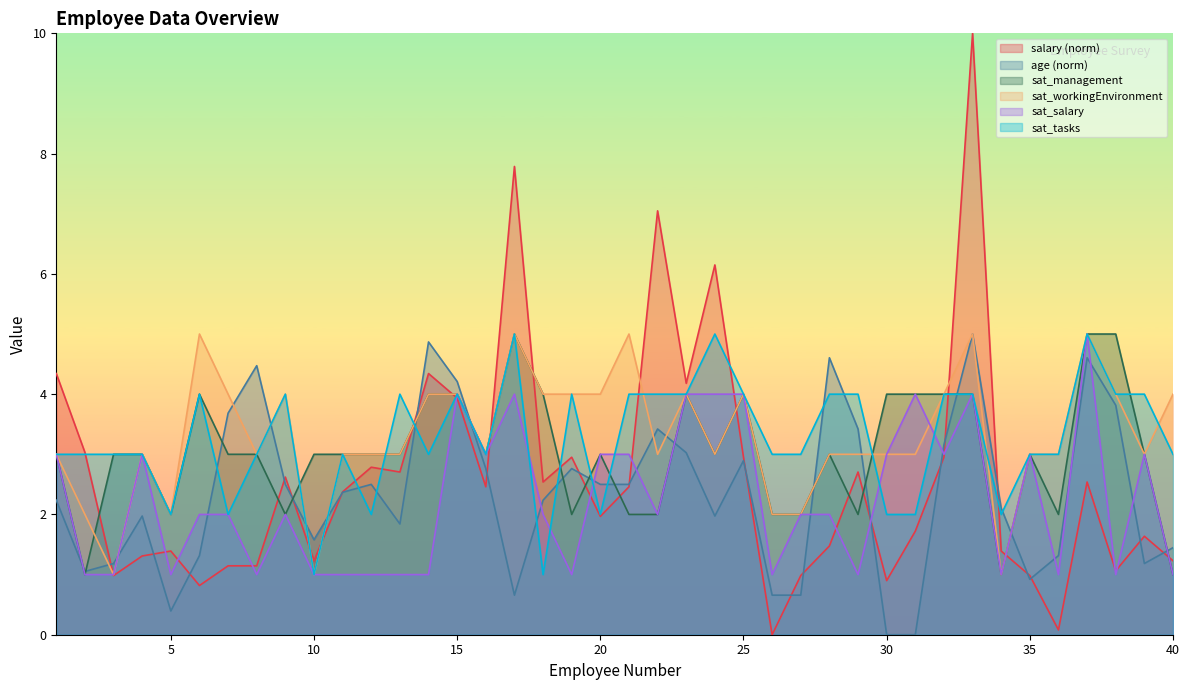

Reading right to left, transcribe all the data shown in this chart.

salary: 40=1.2	39=1.6	38=1.1	37=2.5	36=0.1	35=1.0	34=1.4	33=10.0	32=3.0	31=1.7	30=0.9	29=2.7	28=1.5	27=1.0	26=0.0	25=3.0	24=6.1	23=4.2	22=7.0	21=2.5	20=2.0	19=3.0	18=2.5	17=7.8	16=2.5	15=3.9	14=4.3	13=2.7	12=2.8	11=2.4	10=1.2	9=2.6	8=1.1	7=1.1	6=0.8	5=1.4	4=1.3	3=1.0	2=3.0	1=4.3
age: 40=1.4	39=1.2	38=3.8	37=4.6	36=1.3	35=0.9	34=2.1	33=5.0	32=3.2	31=0.0	30=0.0	29=3.4	28=4.6	27=0.7	26=0.7	25=2.9	24=2.0	23=3.0	22=3.4	21=2.5	20=2.5	19=2.8	18=2.2	17=0.7	16=2.8	15=4.2	14=4.9	13=1.8	12=2.5	11=2.4	10=1.6	9=2.5	8=4.5	7=3.7	6=1.3	5=0.4	4=2.0	3=1.2	2=1.1	1=2.2
sat_management: 40=1.0	39=3.0	38=5.0	37=5.0	36=2.0	35=3.0	34=1.0	33=4.0	32=4.0	31=4.0	30=4.0	29=2.0	28=3.0	27=2.0	26=2.0	25=4.0	24=3.0	23=4.0	22=2.0	21=2.0	20=3.0	19=2.0	18=4.0	17=5.0	16=3.0	15=4.0	14=4.0	13=3.0	12=3.0	11=3.0	10=3.0	9=2.0	8=3.0	7=3.0	6=4.0	5=2.0	4=3.0	3=3.0	2=1.0	1=3.0
sat_workingEnvironment: 40=4.0	39=3.0	38=4.0	37=5.0	36=3.0	35=3.0	34=1.0	33=5.0	32=4.0	31=3.0	30=3.0	29=3.0	28=3.0	27=2.0	26=2.0	25=4.0	24=3.0	23=4.0	22=3.0	21=5.0	20=4.0	19=4.0	18=4.0	17=5.0	16=3.0	15=4.0	14=4.0	13=3.0	12=3.0	11=3.0	10=1.0	9=4.0	8=3.0	7=4.0	6=5.0	5=2.0	4=3.0	3=1.0	2=2.0	1=3.0
sat_salary: 40=1.0	39=3.0	38=1.0	37=5.0	36=1.0	35=3.0	34=1.0	33=4.0	32=3.0	31=4.0	30=3.0	29=1.0	28=2.0	27=2.0	26=1.0	25=4.0	24=4.0	23=4.0	22=2.0	21=3.0	20=3.0	19=1.0	18=2.0	17=4.0	16=3.0	15=4.0	14=1.0	13=1.0	12=1.0	11=1.0	10=1.0	9=2.0	8=1.0	7=2.0	6=2.0	5=1.0	4=3.0	3=1.0	2=1.0	1=3.0
sat_tasks: 40=3.0	39=4.0	38=4.0	37=5.0	36=3.0	35=3.0	34=2.0	33=4.0	32=4.0	31=2.0	30=2.0	29=4.0	28=4.0	27=3.0	26=3.0	25=4.0	24=5.0	23=4.0	22=4.0	21=4.0	20=2.0	19=4.0	18=1.0	17=5.0	16=3.0	15=4.0	14=3.0	13=4.0	12=2.0	11=3.0	10=1.0	9=4.0	8=3.0	7=2.0	6=4.0	5=2.0	4=3.0	3=3.0	2=3.0	1=3.0